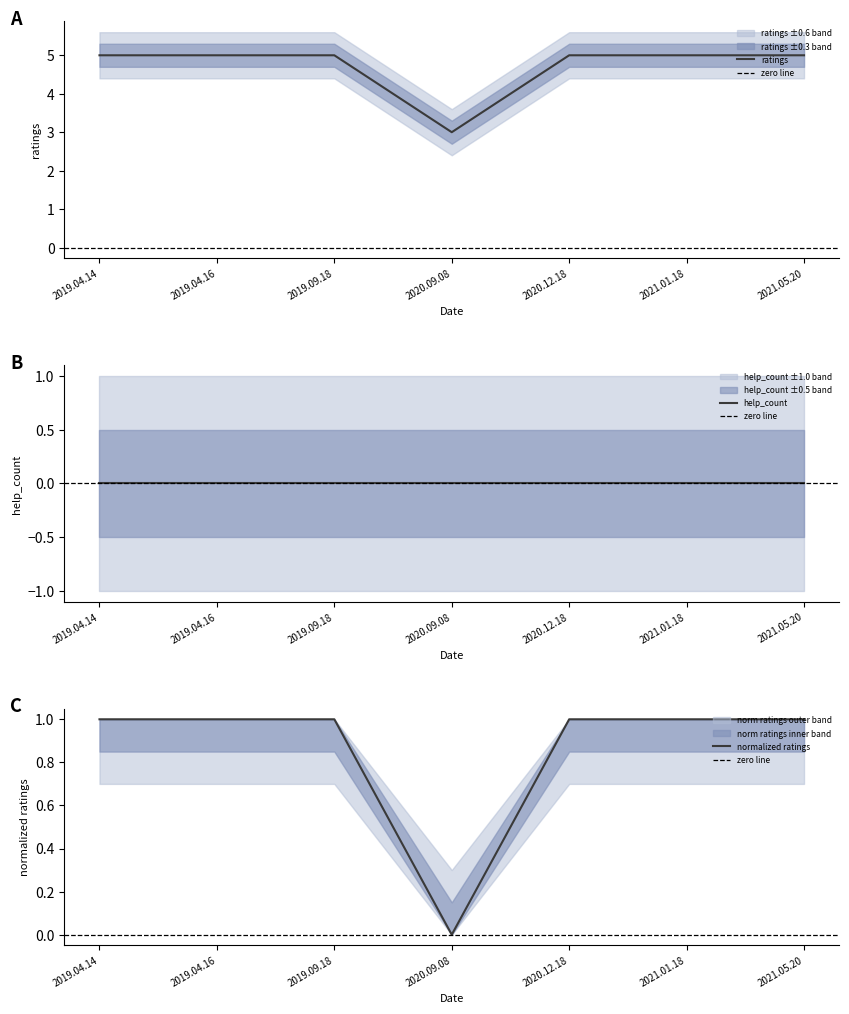

What is the label of the 7th point from the left?

2021.05.20